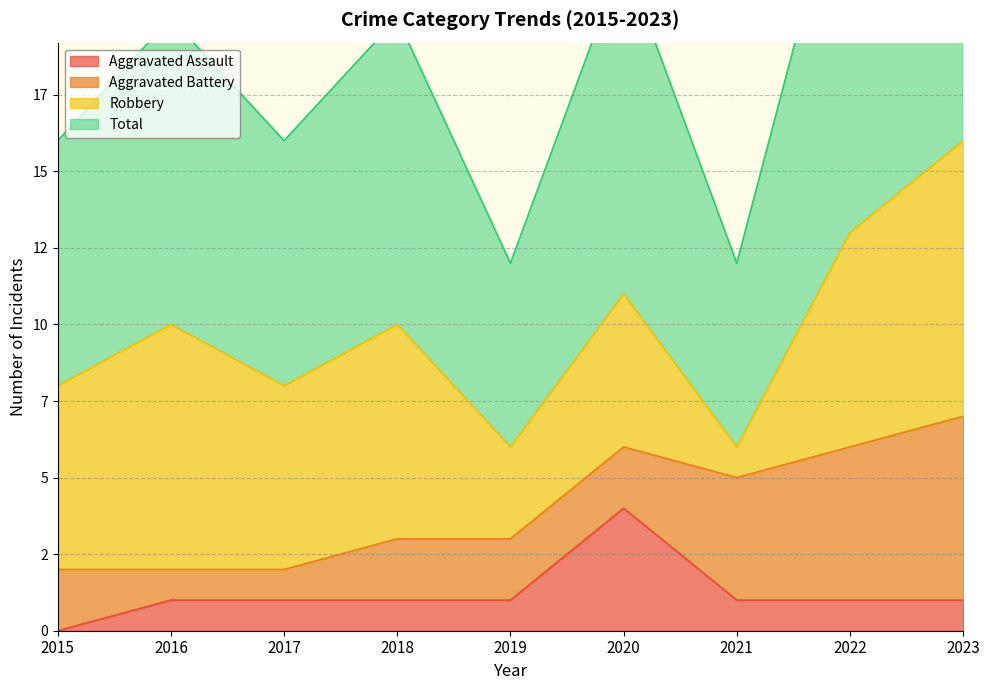

Count the Aggravated Assault values in the range 1 to 2.

7